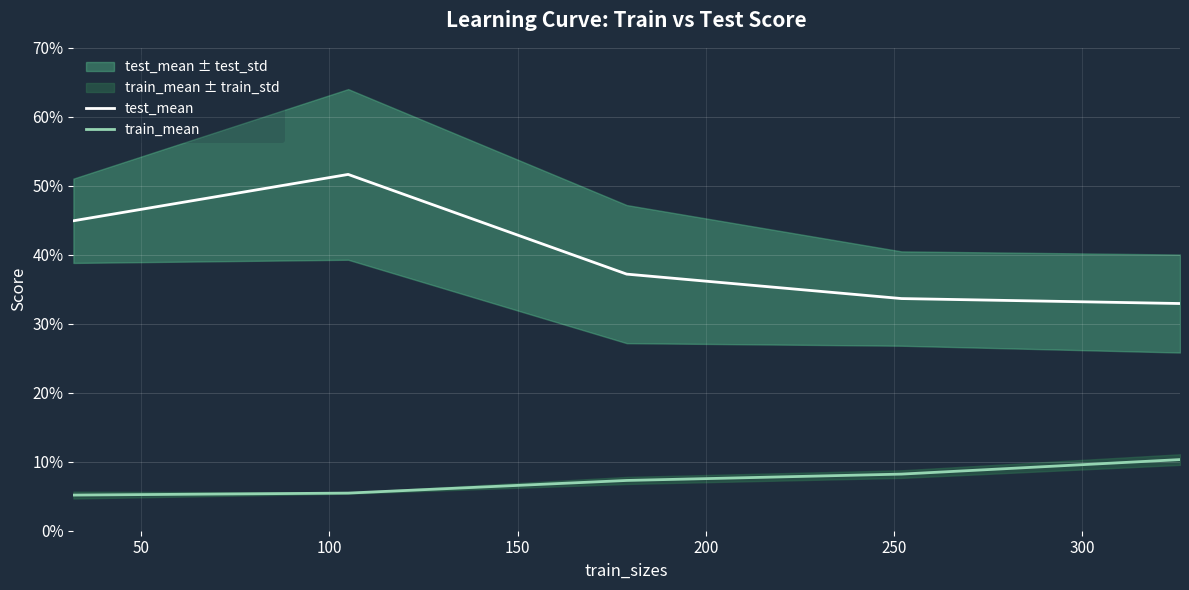

How many lines are shown in the chart?

2